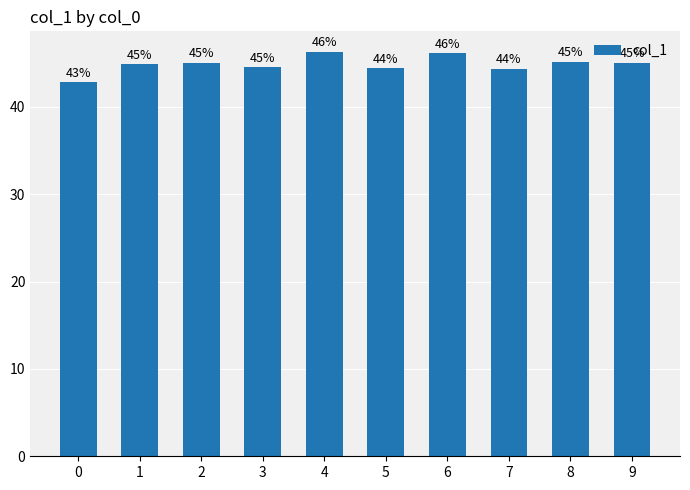

How many series are shown in this chart?

1